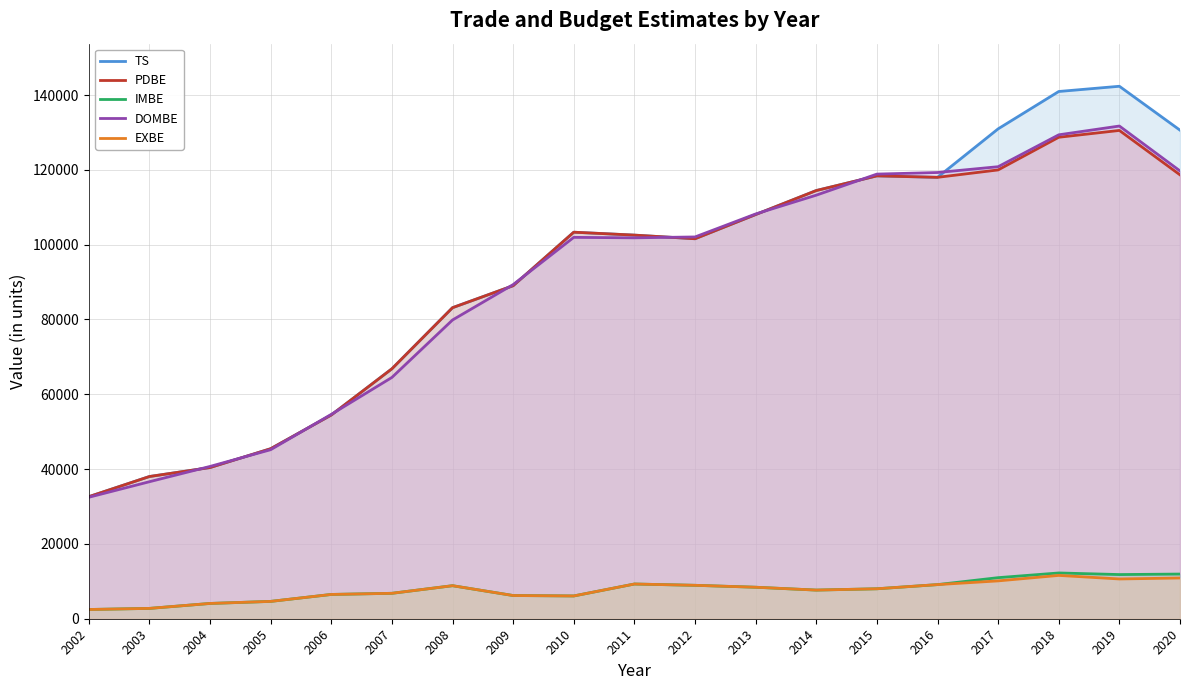

What is the total value across all series at 2009?

279790.4